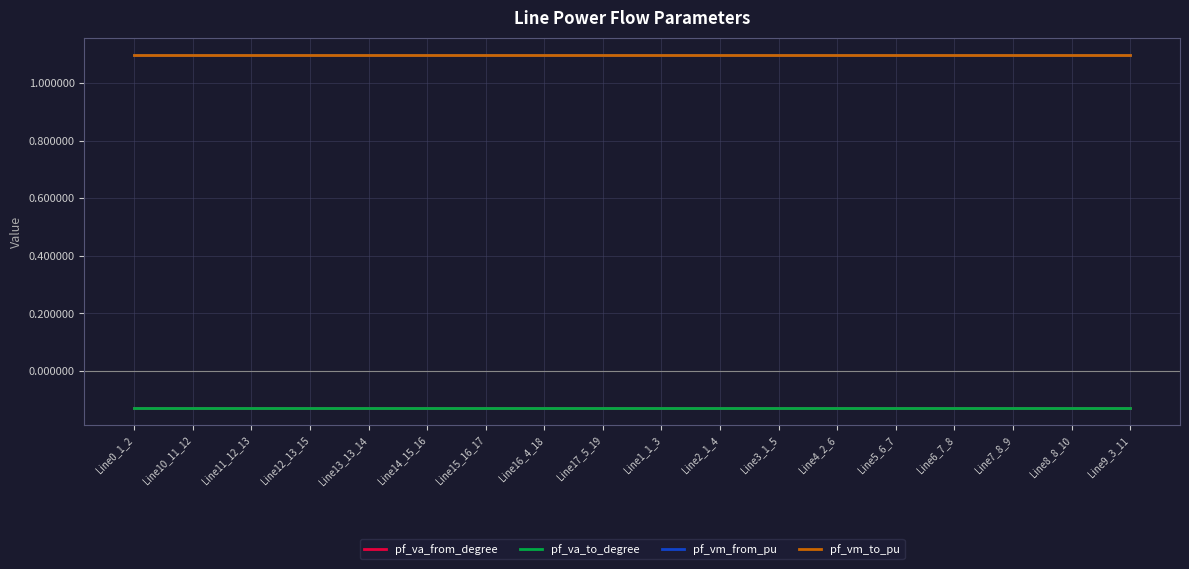

What is the lowest value of the pf_vm_from_pu series?

1.1